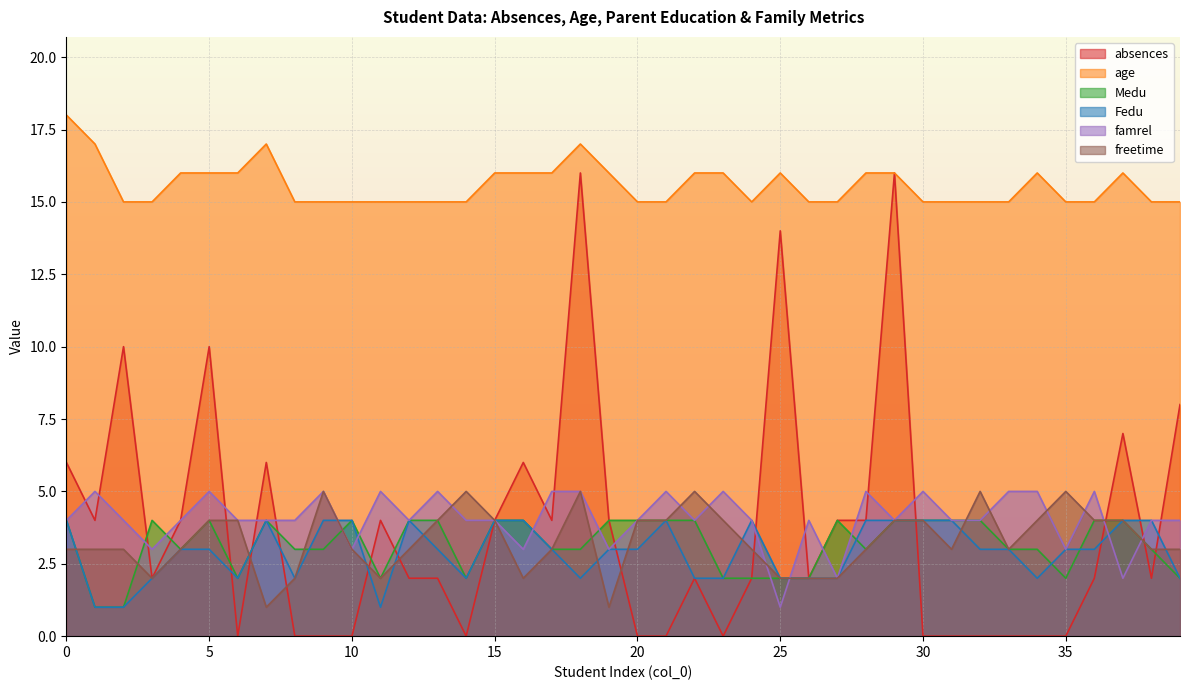

What is the maximum value for freetime?

5